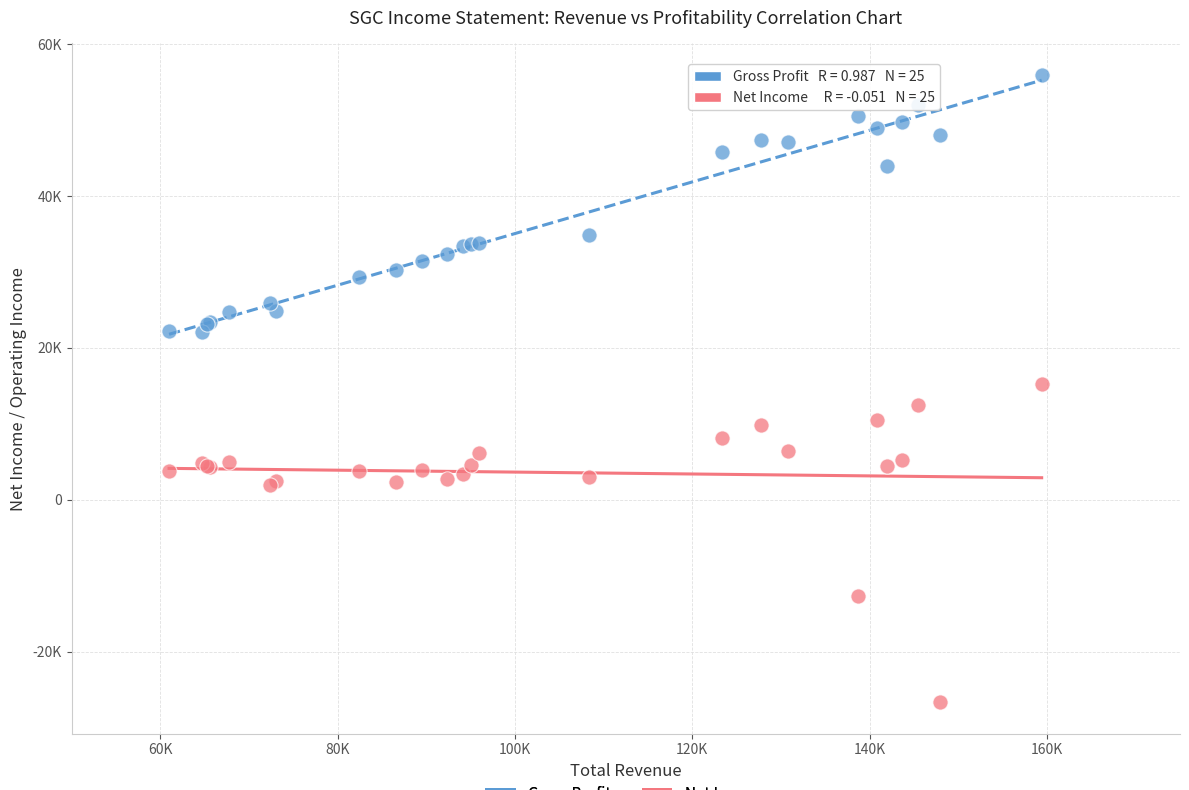

What are all the series names shown in the legend?

Gross Profit, Net Income